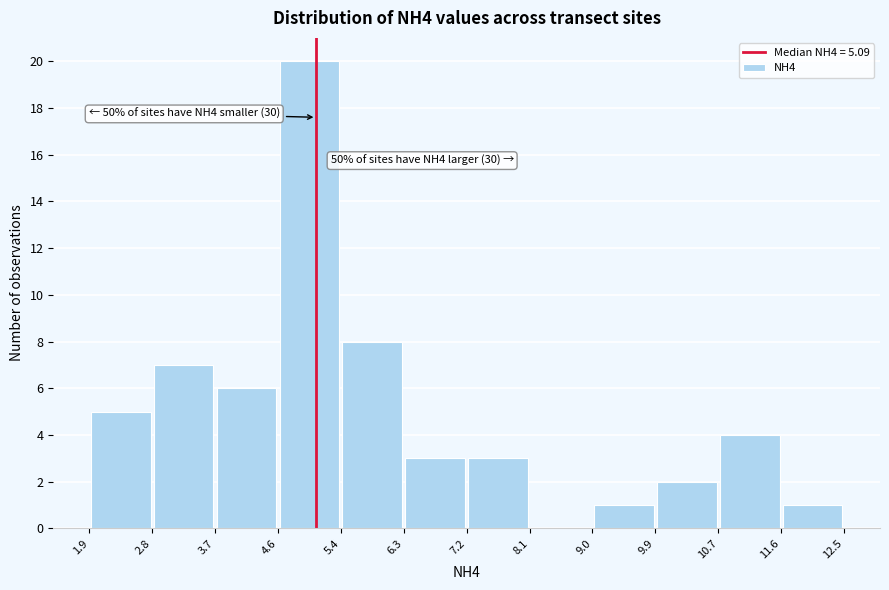

Which range on the x-axis has the tallest bar?

4.6 to 5.4